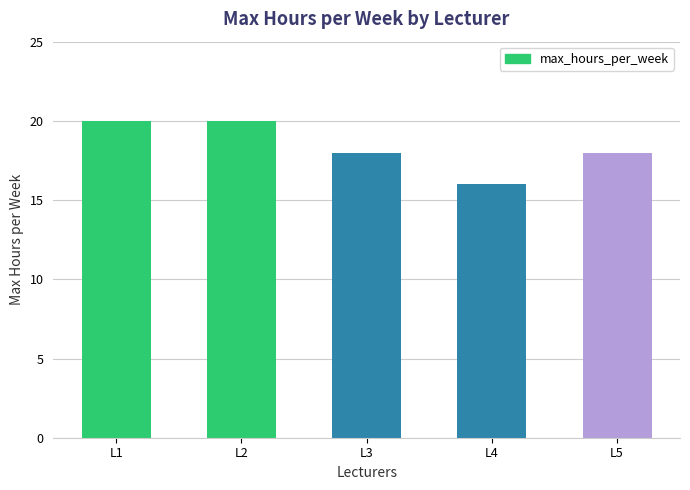

How many series are shown in this chart?

1